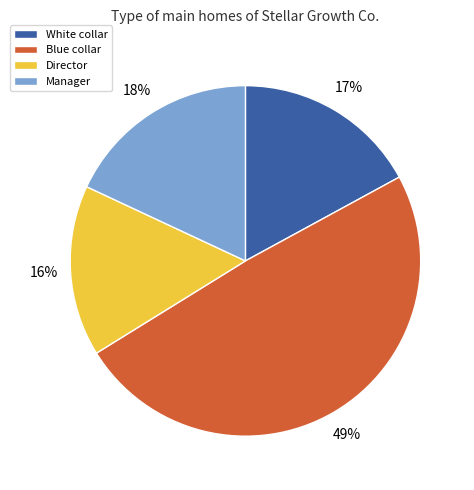

True or false: Blue collar accounts for 49% of the total.

True